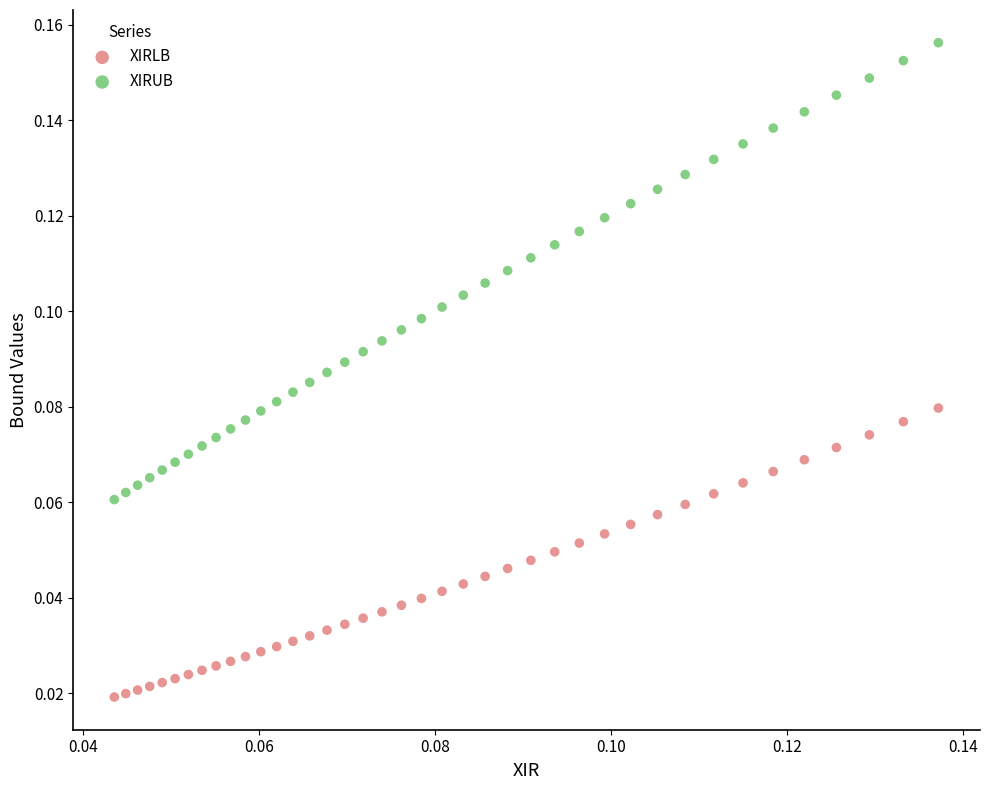

Which series has the widest spread of Y values?

XIRUB